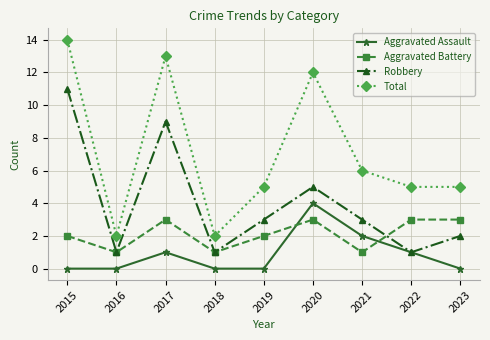

What is the maximum value for Robbery?

11